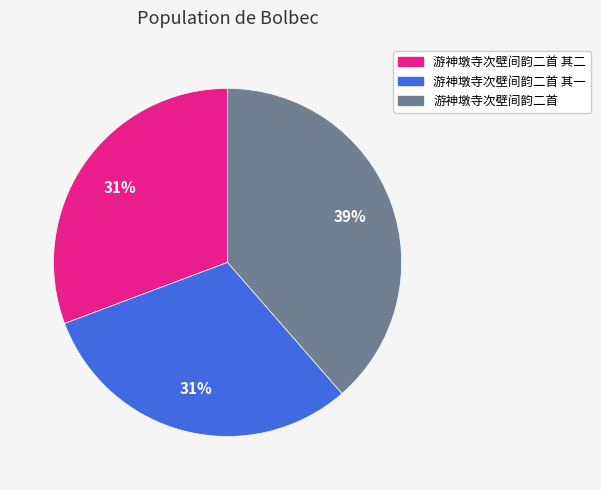

Is there a majority slice in this chart?

No